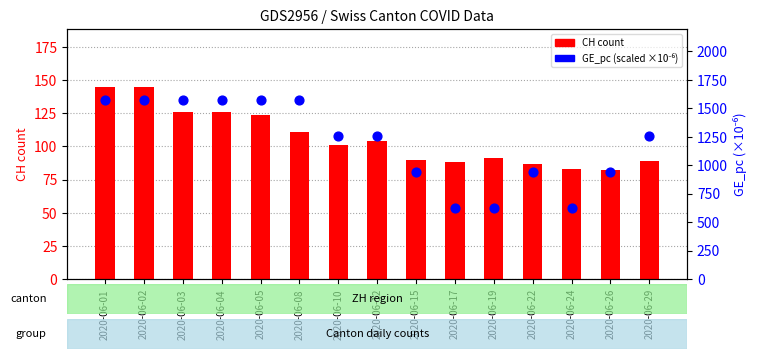

Which series has the largest total across all categories?

GE_pc (scaled)